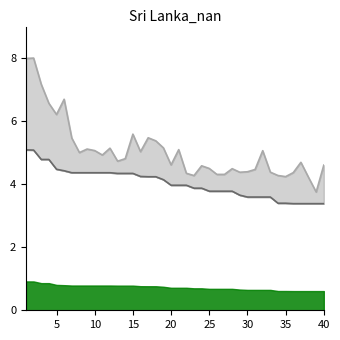

How many interior local valleys does the worst for generation series have?

11